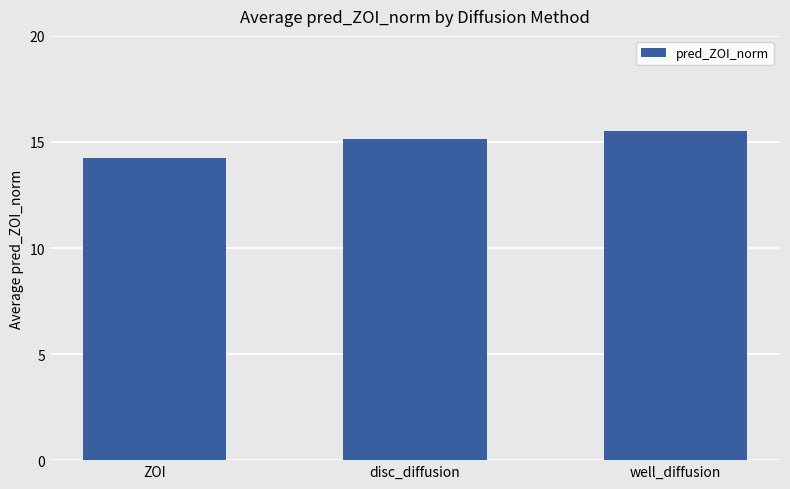

How many bars are there in total?

3